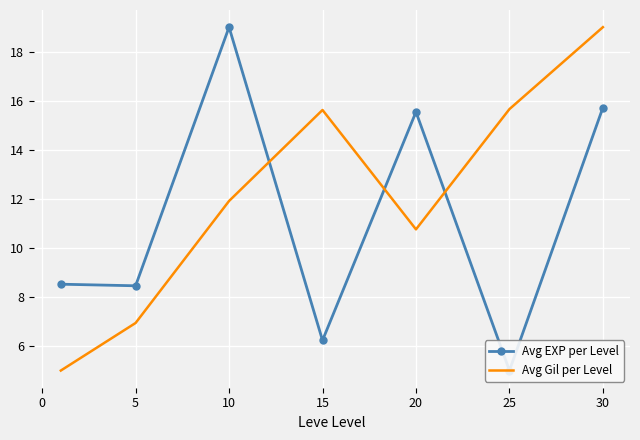

The Avg Gil per Level series shows 18.8 at 20. True or false?

False